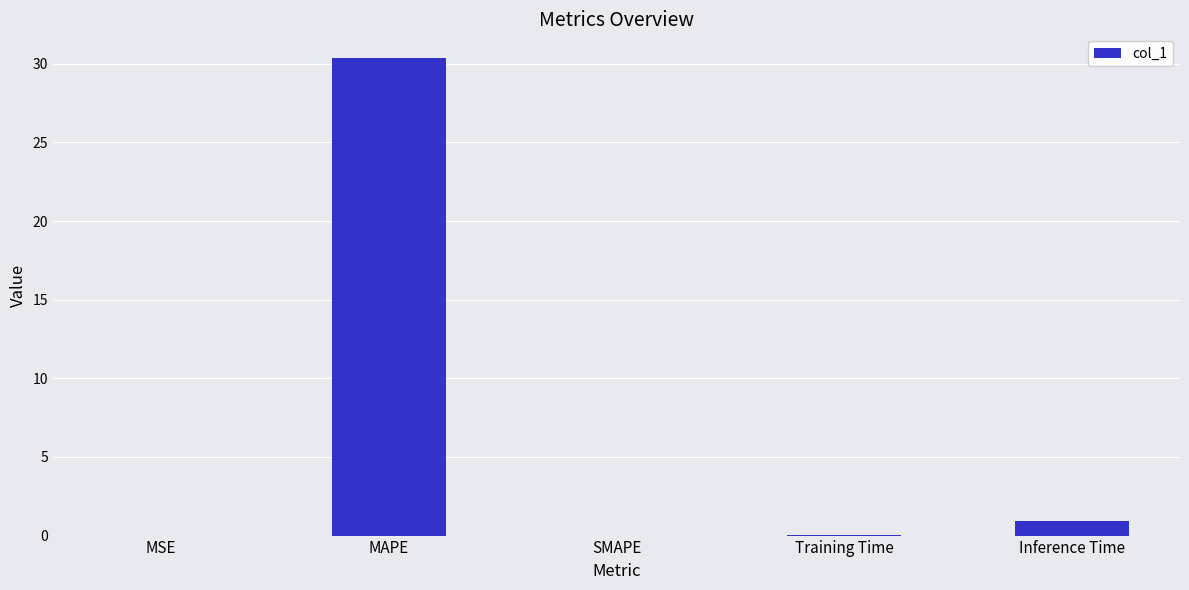

Is it true that the value at MAPE is 19.4?

False